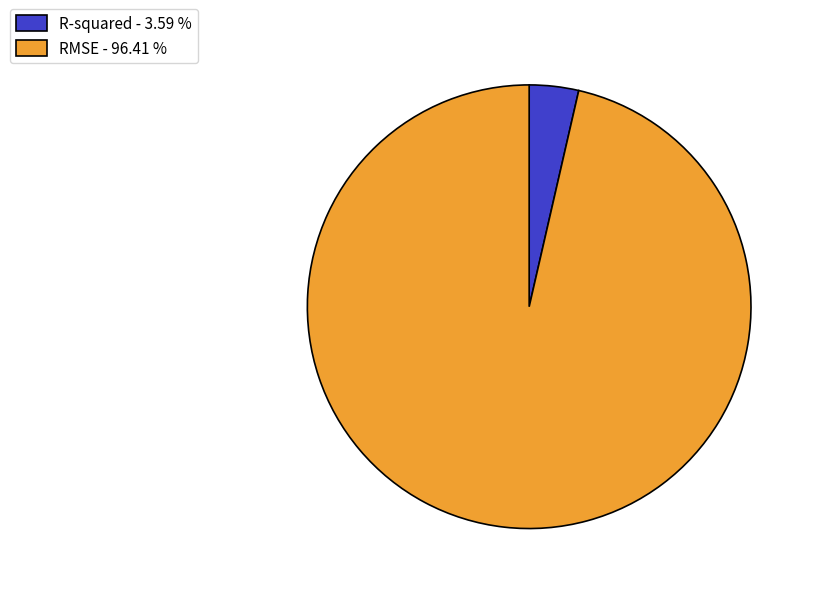

Combined, do R-squared - 3.59 % and RMSE - 96.41 % account for over 50%?

Yes